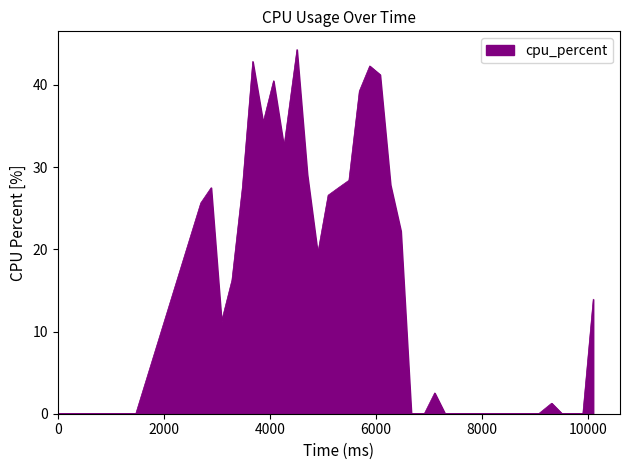

What is the maximum value shown in the chart?

44.3